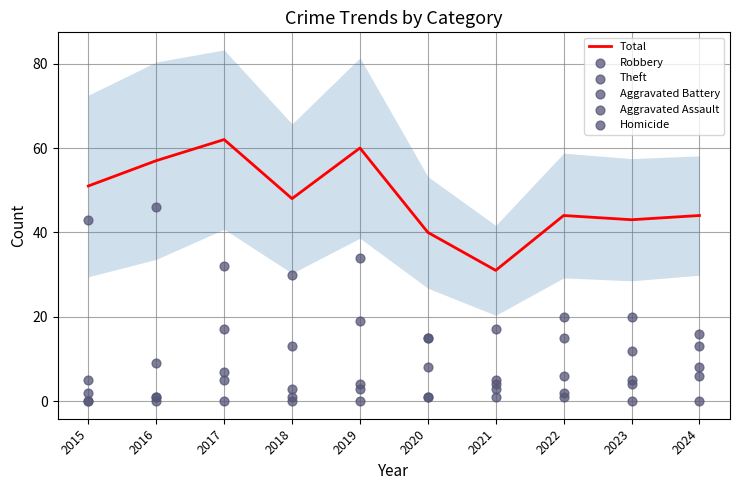

Which series has the widest spread of Y values?

Total